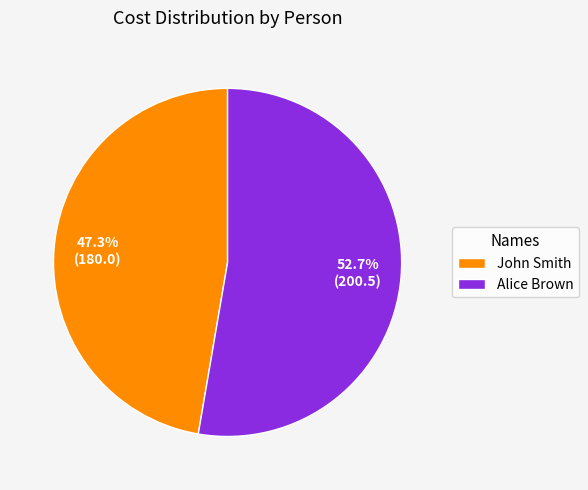

What percentage is the Alice Brown slice, to the nearest percent?

53%